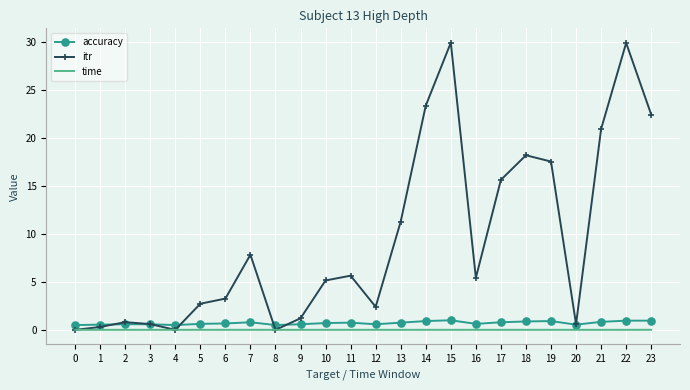

Which series has the largest total across all categories?

itr